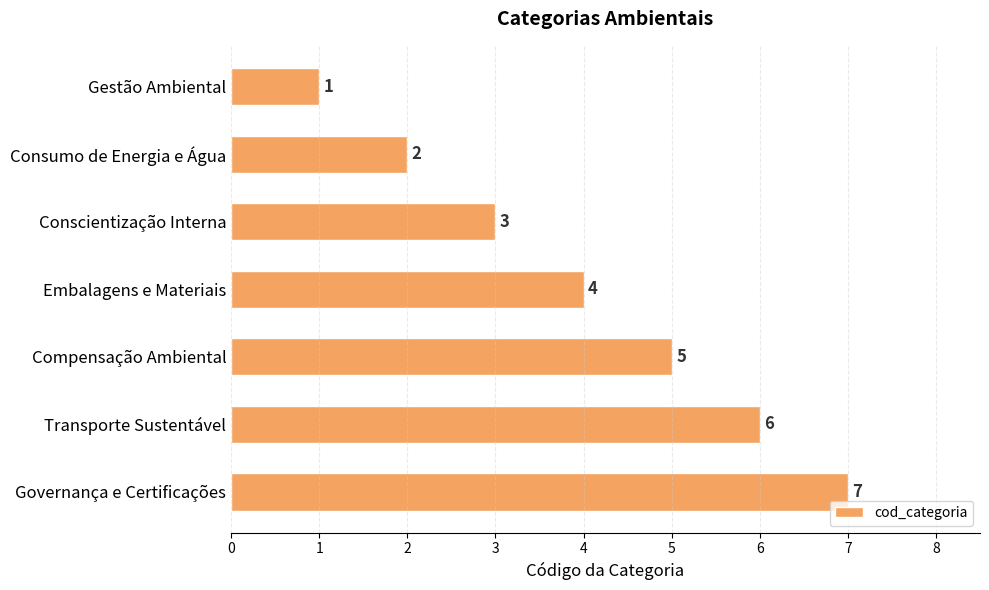

Read the value at Governança e Certificações.

7